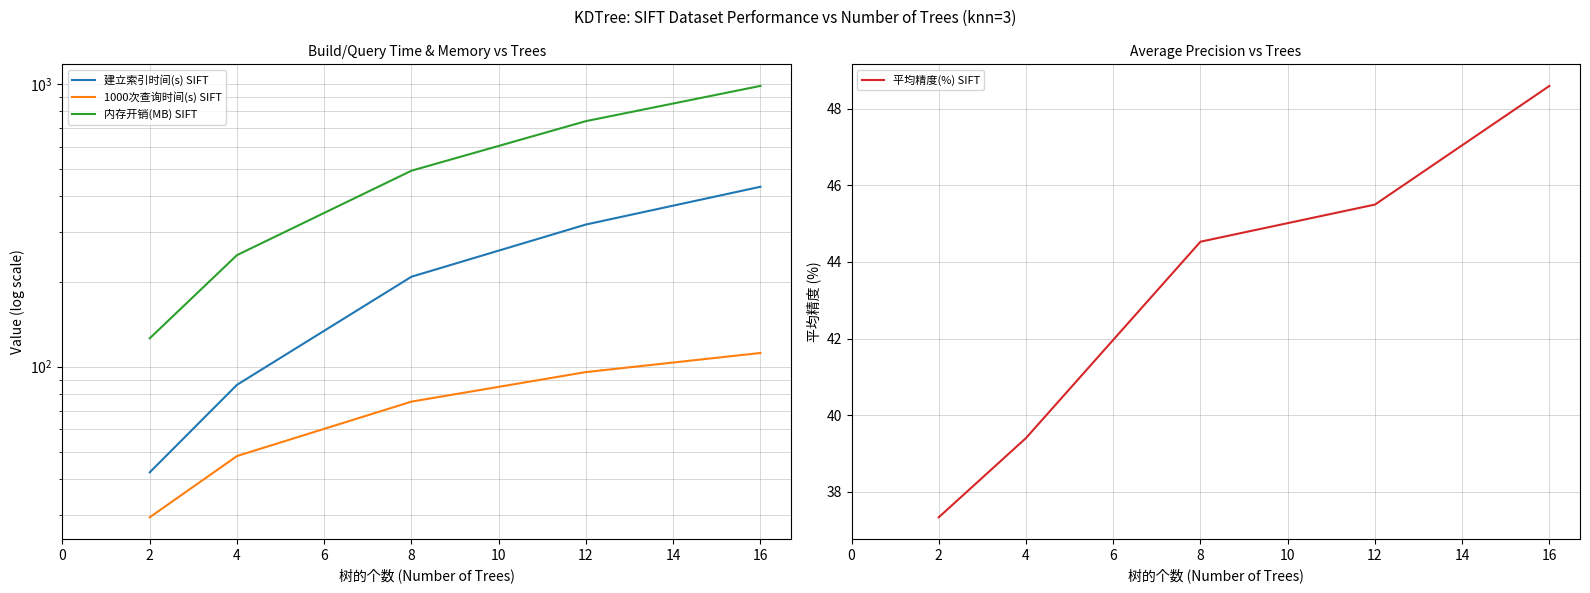

Is it true that 平均精度(%) SIFT equals 48.6 at 16?

True